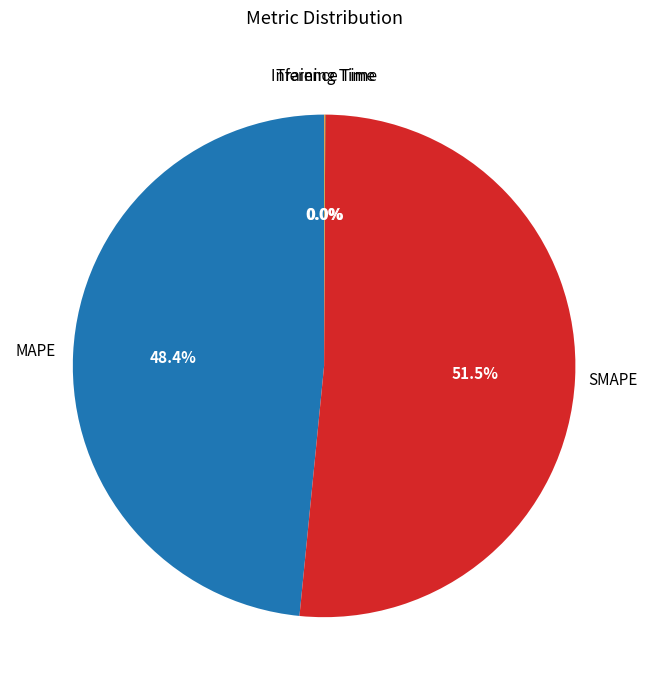

Is there any slice that represents more than half of the pie?

Yes